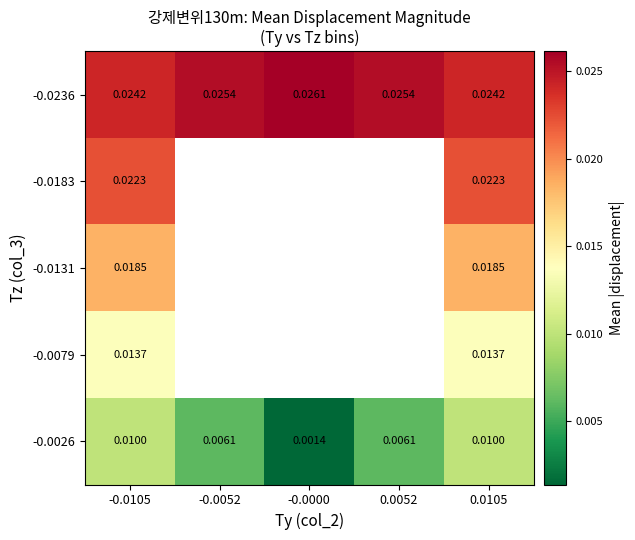

Is the value of -0.0236 at 0.0105 greater than the value of -0.0131 at -0.0000?

No